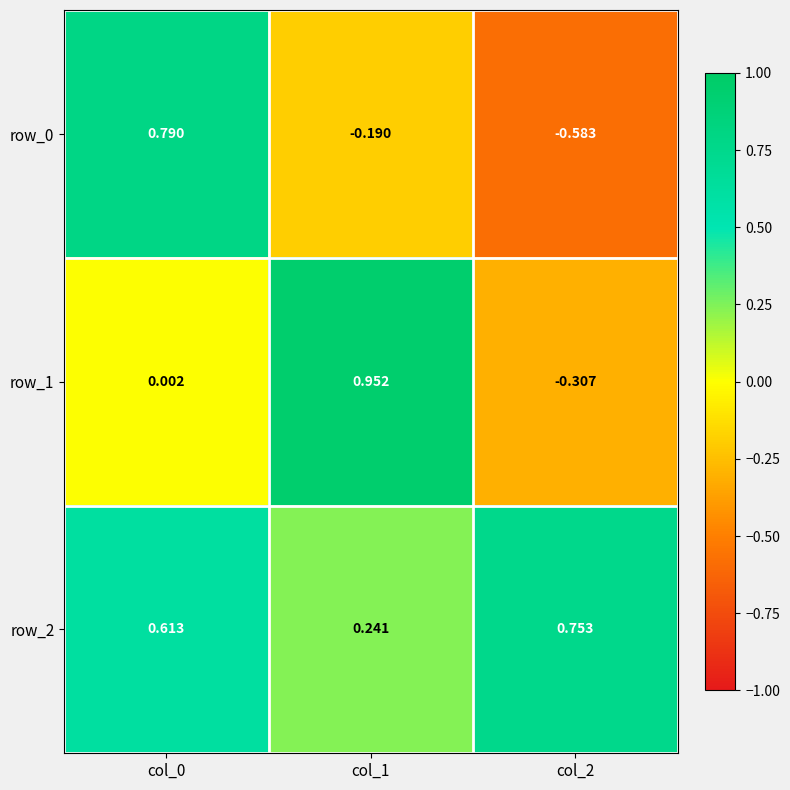

Is the value of row_2 at col_0 greater than the value of row_0 at col_0?

No